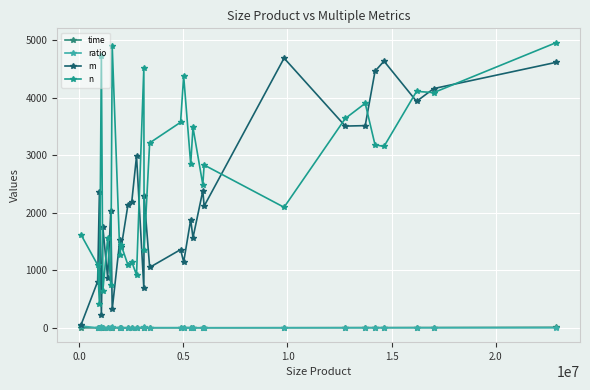

Which series has the widest spread of values?

m